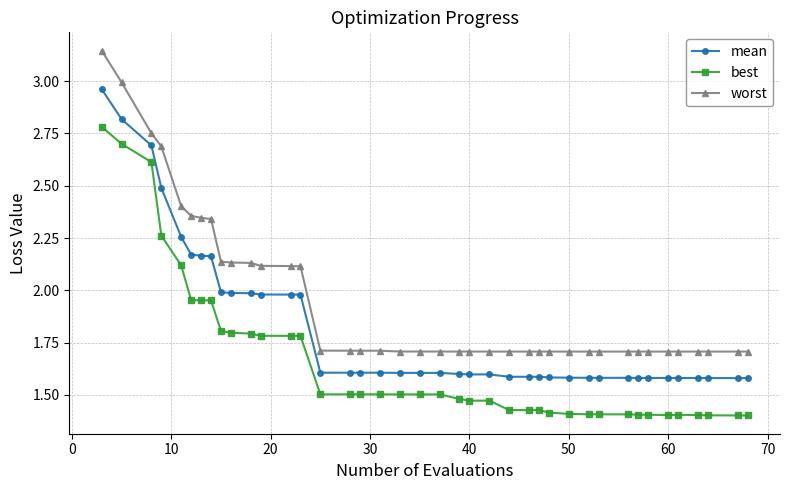

List the series in order of their overall mean, highest first.

worst, mean, best